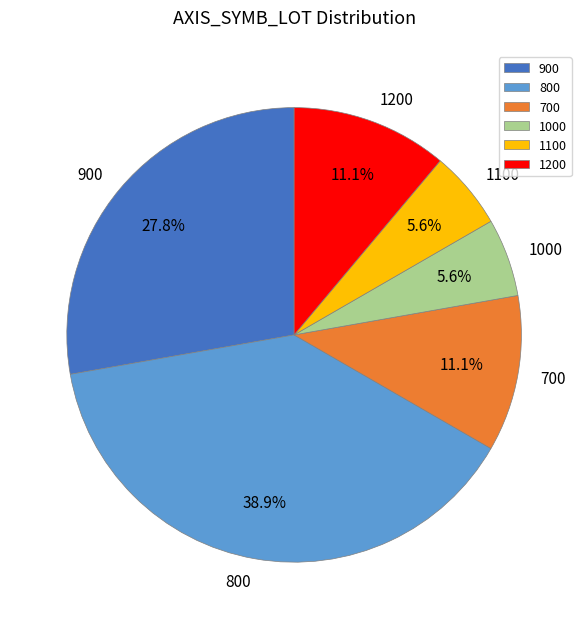

Count the number of slices in the pie.

6